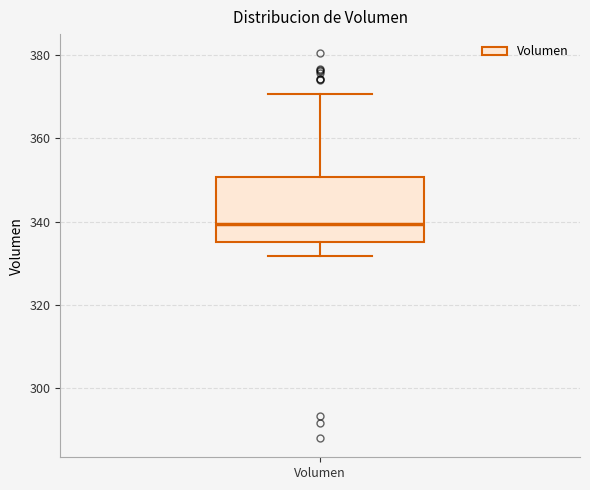

Read this box plot against the y-axis: the position of the median line, the range covered by the box, and the ends of both whiskers. The values are not printed on the chart, so give them approximately, as read against the axis.

median 340, box 336 to 350, whiskers 332 to 370